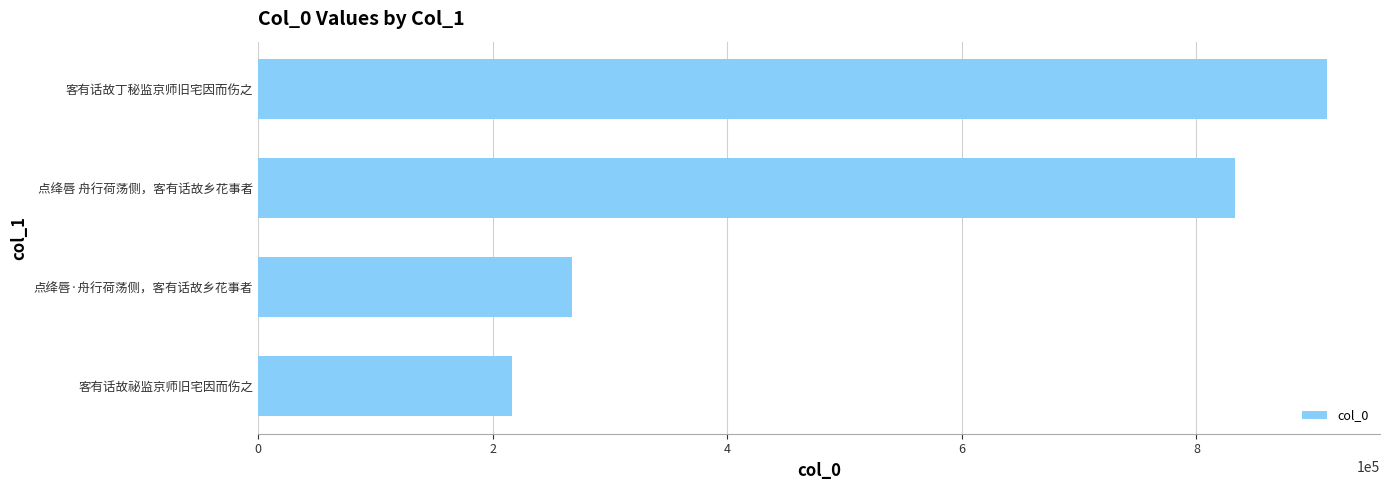

Which has a higher value, 客有话故祕监京师旧宅因而伤之 or 客有话故丁秘监京师旧宅因而伤之?

客有话故丁秘监京师旧宅因而伤之